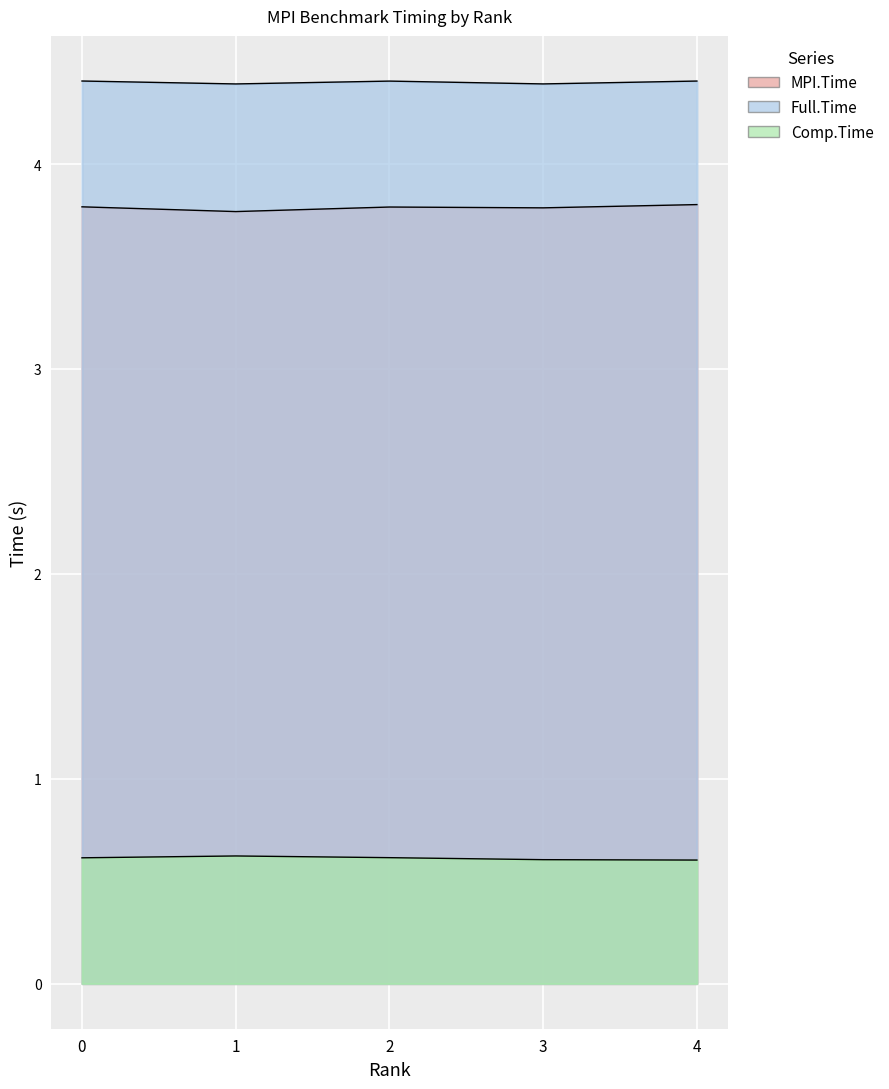

List the series in order of their peak value, lowest first.

Comp.Time, MPI.Time, Full.Time